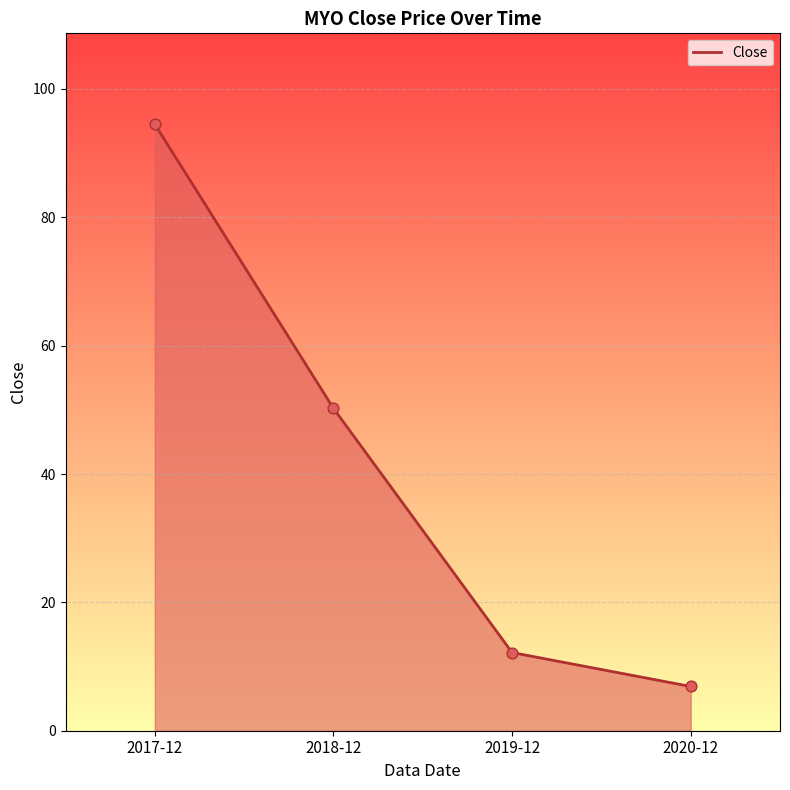

What is the ratio of the value at 2020-12 to the value at 2019-12?

0.6